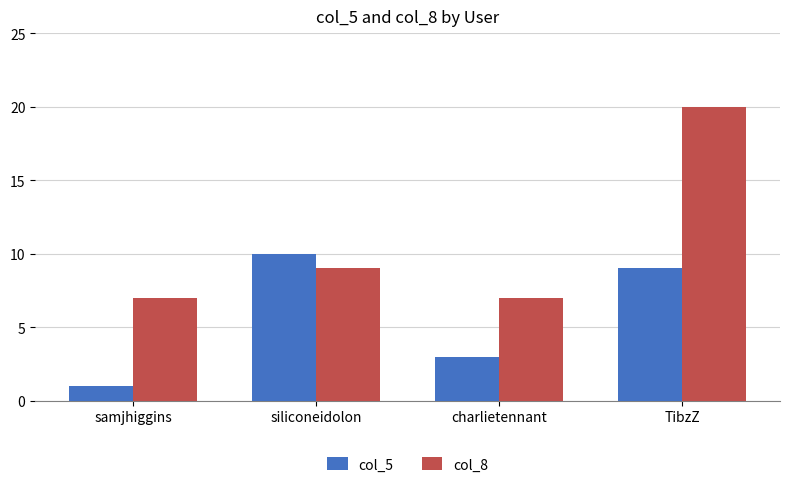

What is the sum of the col_8 values at charlietennant and siliconeidolon?

16